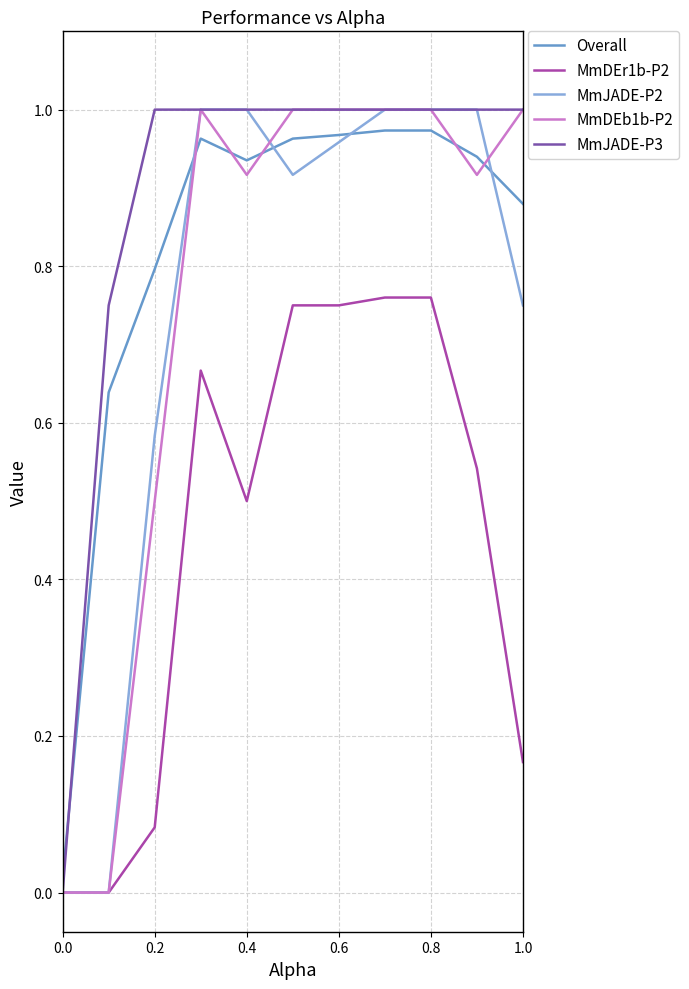

How many intersections are there between MmJADE-P3 and Overall?

1